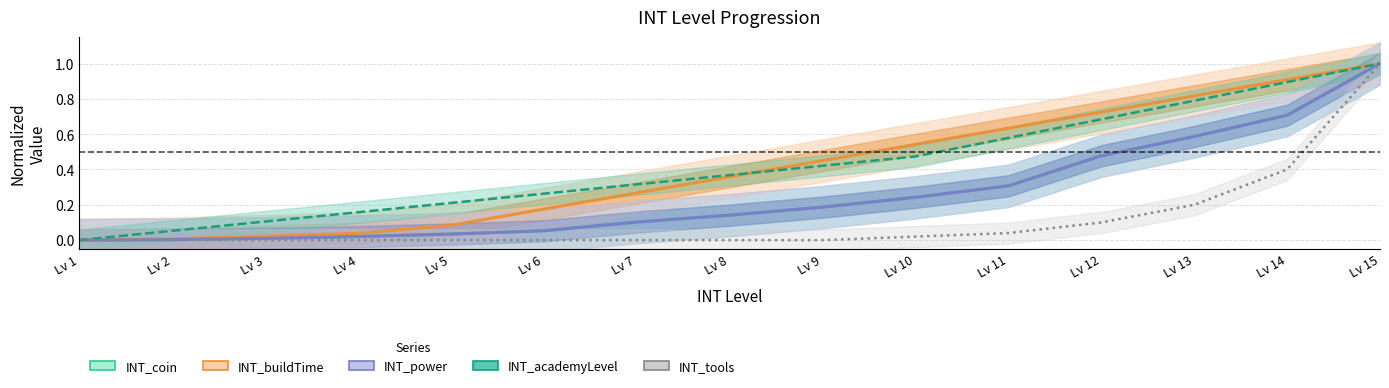

At how many categories does at least one series exceed 0?

14